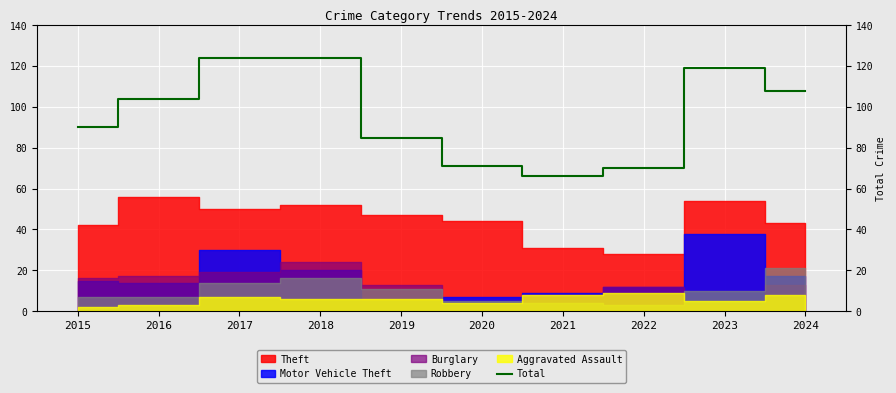

Which label corresponds to the largest value in the chart?

2017